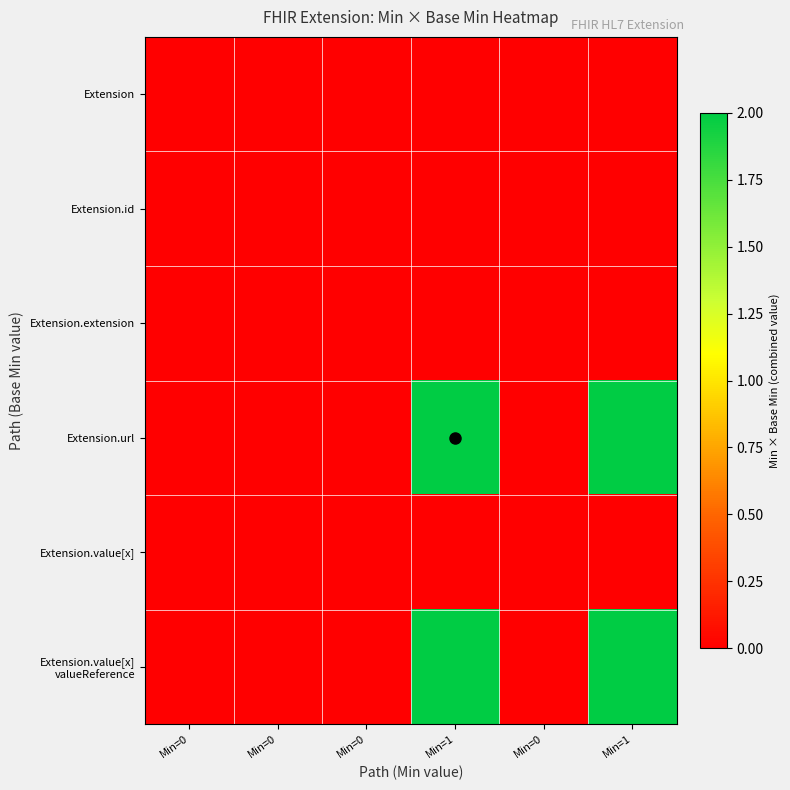

Rank the series at Min=0 from highest to lowest value.

Extension, Extension.id, Extension.extension, Extension.url, Extension.value[x], Extension.value[x] valueReference